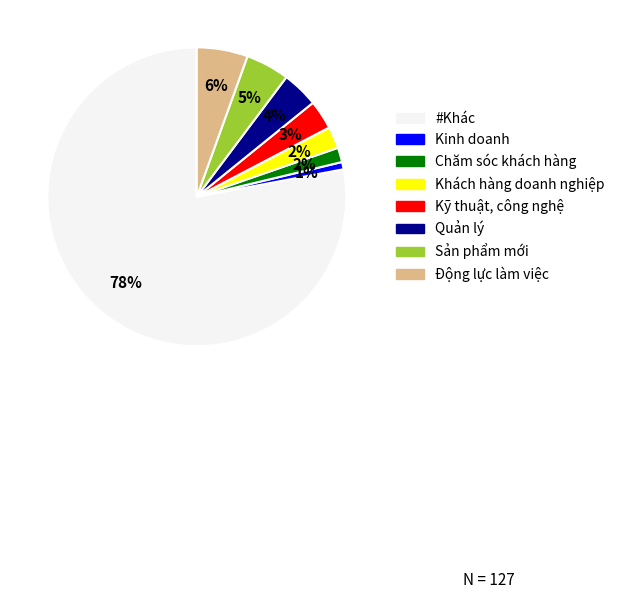

Combined, do Khách hàng doanh nghiệp and Động lực làm việc account for over 50%?

No